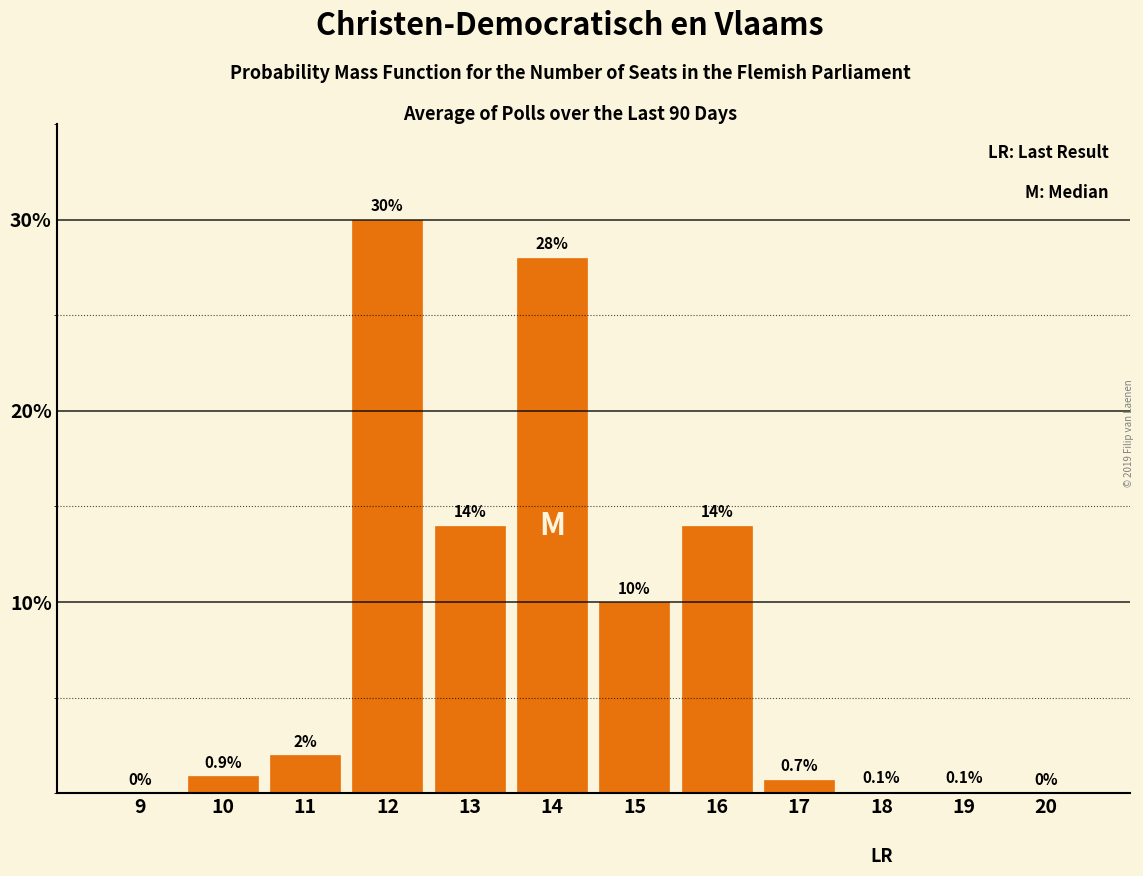

Reading right to left, extract all data points from this chart.

20=0.0	19=0.1	18=0.1	17=0.7	16=14.0	15=10.0	14=28.0	13=14.0	12=30.0	11=2.0	10=0.9	9=0.0